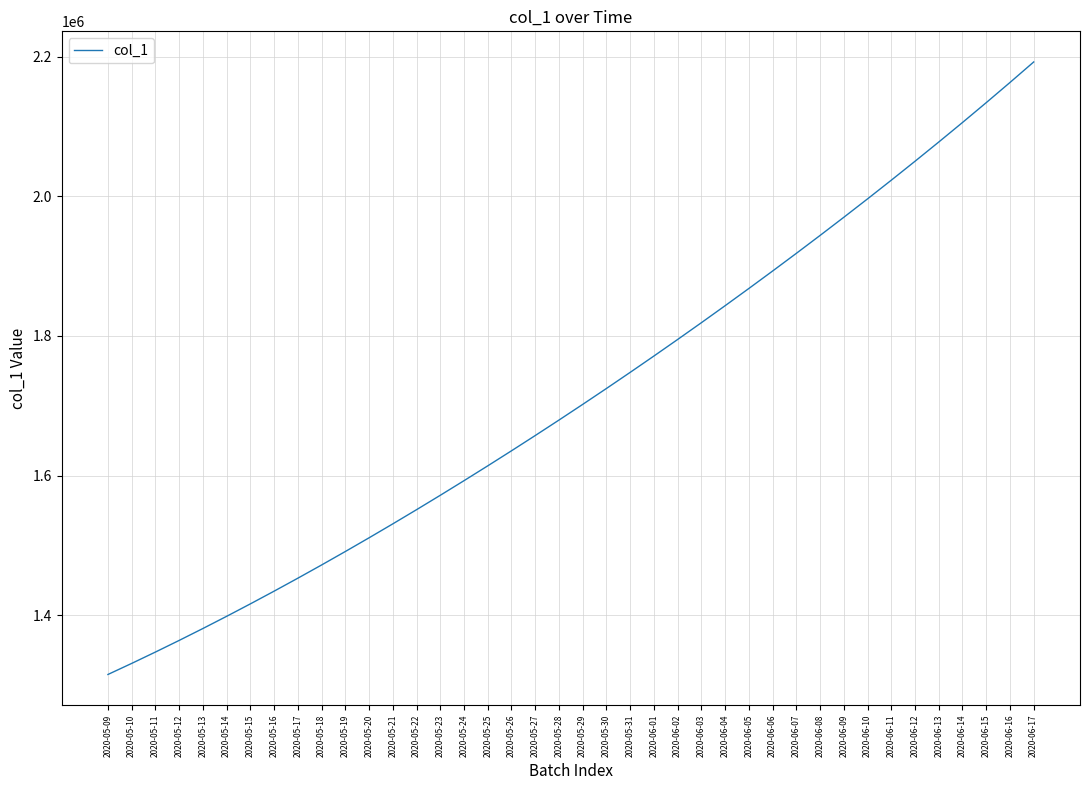

What position from the right is 2020-06-15?

3